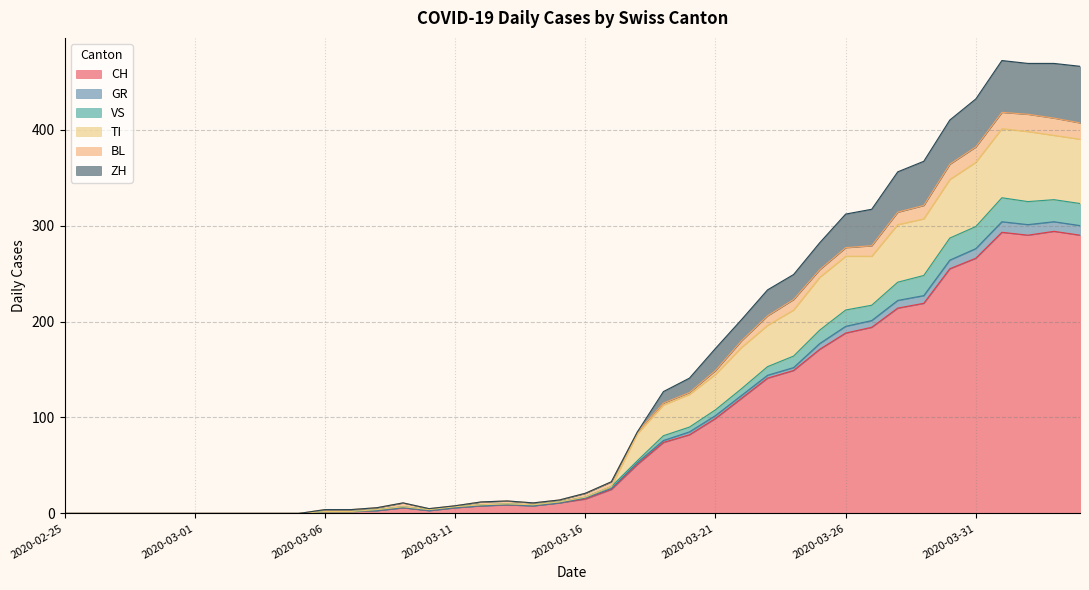

True or false: ZH has a value of 320 at 2020-03-22.

False